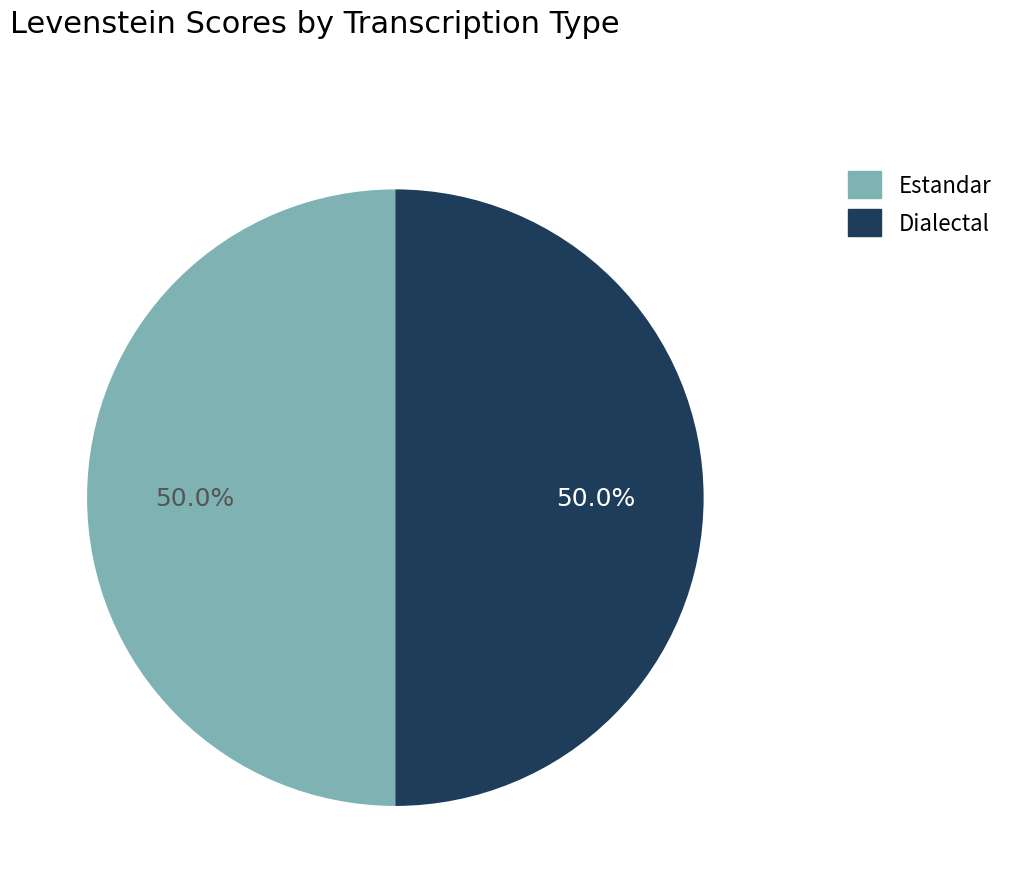

What is the ratio of the value at Estandar to the value at Dialectal?

1.0